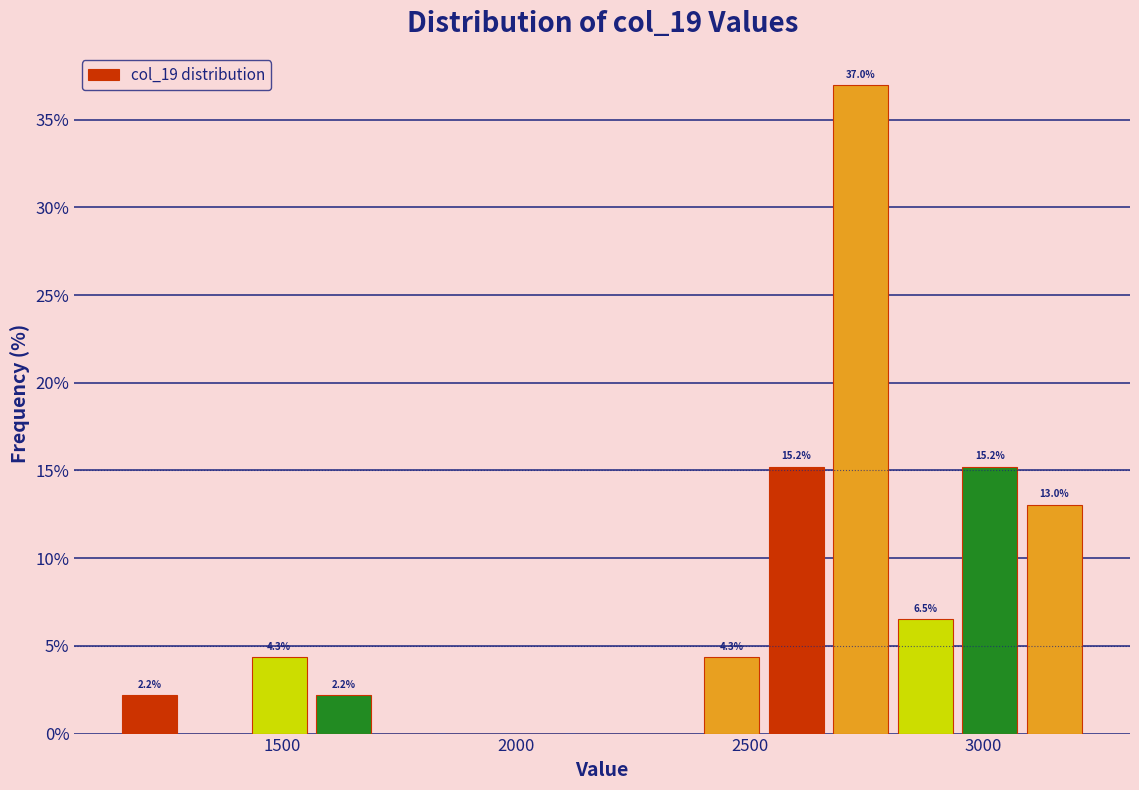

Around what value on the x-axis is the tallest bar? Give the approximate position of its centre, as read against the axis.

2750